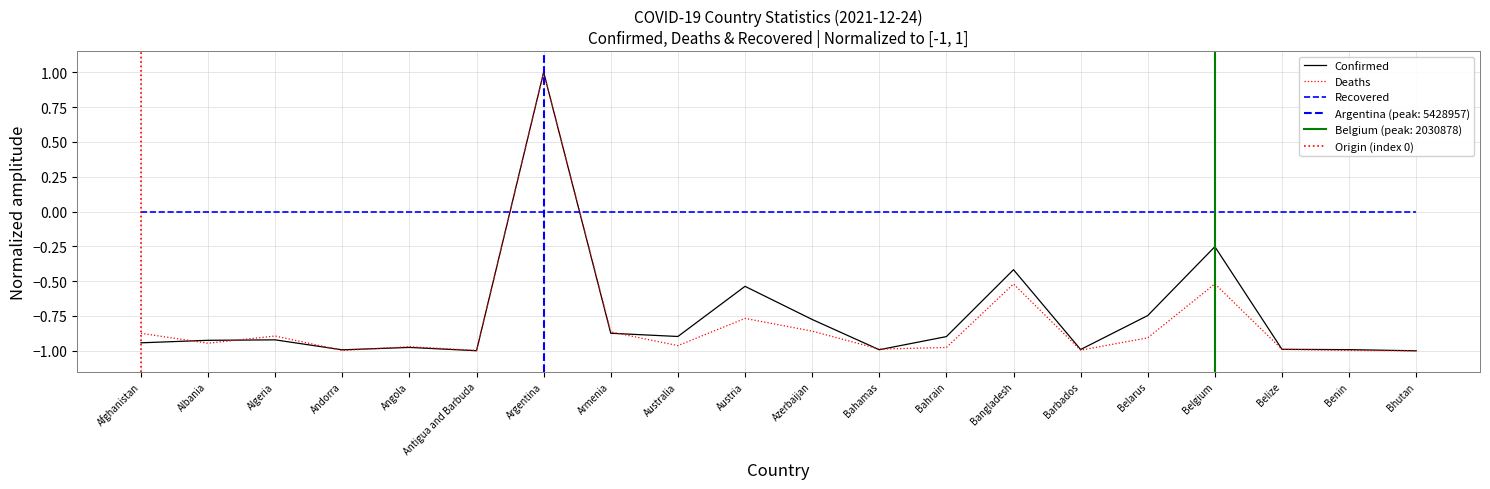

How many data points in Confirmed are less than 0?

19